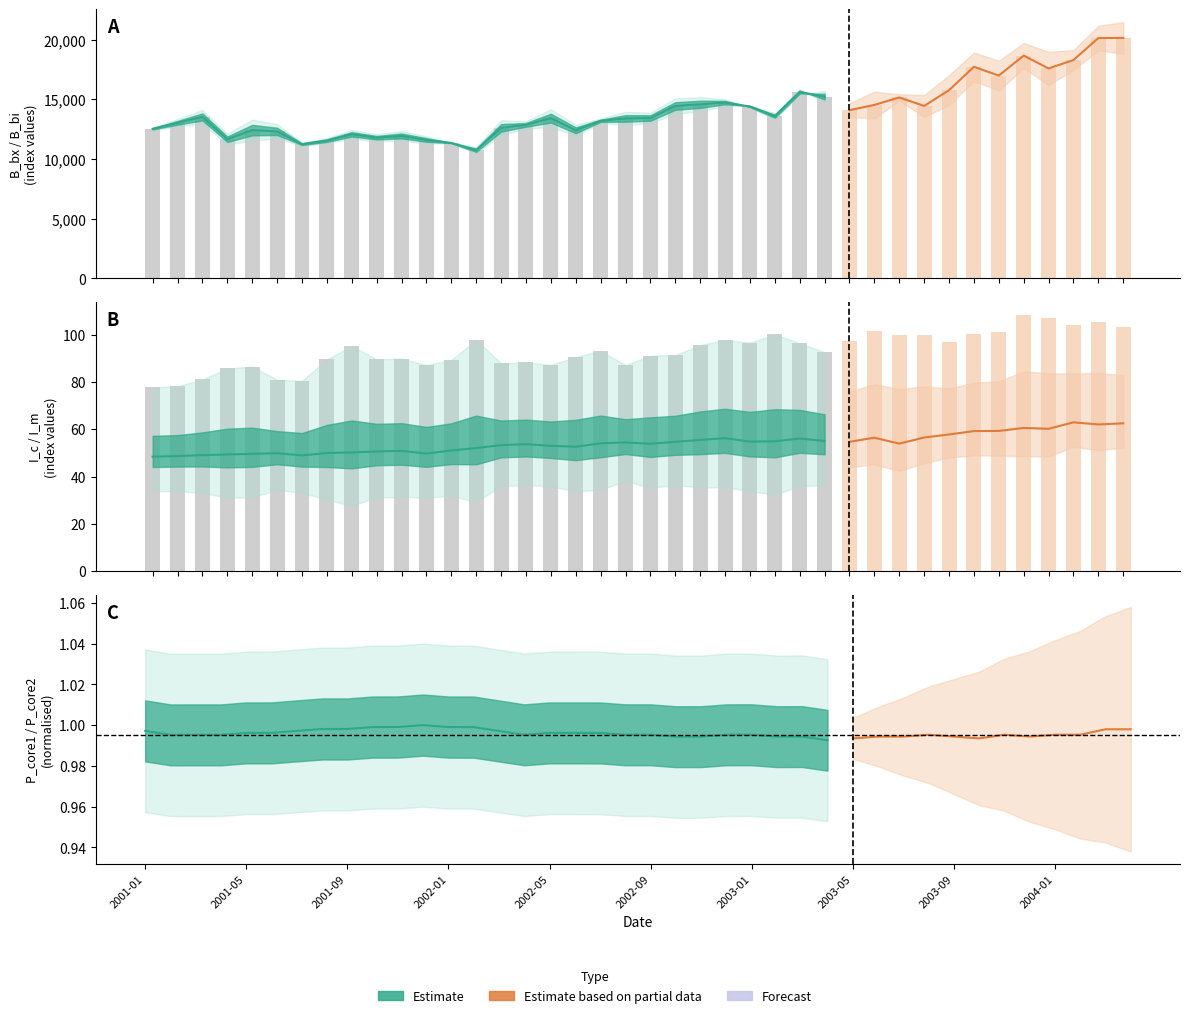

Reading left to right, transcribe all the data shown in this chart.

B_bx: 12644.9	13354.1	14124.9	12121.1	13307.0	12931.9	11392.3	11766.2	12447.3	12086.0	12349.0	11914.5	11381.9	11023.0	13251.3	13184.5	14173.2	12894.1	13395.2	13959.1	13900.8	15084.7	15196.6	15026.2	14319.9	13337.1	15378.9	15720.6	14676.1	15656.3	15431.7	15375.3	17021.1	18929.7	18242.1	19728.7	18987.1	19137.0	21174.9	21483.4
B_bi: 12431.0	12732.3	12951.9	11212.2	11554.8	11719.0	11107.6	11337.8	11709.7	11506.9	11532.8	11302.0	11326.4	10471.2	11990.1	12559.7	12698.1	11934.2	13031.8	12860.8	12991.6	13817.1	13993.4	14451.9	14495.0	13858.3	15870.2	14758.7	13523.6	13428.1	14898.0	13541.4	14531.4	16536.6	15760.8	17624.5	16208.9	17468.6	19120.1	18830.0
P_core1: 69.3	69.4	69.9	70.1	70.3	70.4	70.4	70.6	70.7	70.8	70.8	71.1	71.3	71.5	72.0	72.2	72.4	72.4	72.5	72.5	72.7	72.9	73.0	73.3	73.6	73.7	74.4	74.5	74.6	74.8	74.7	74.9	75.0	74.9	75.0	75.3	75.6	75.7	76.5	76.5
P_core2: 70.7	70.9	71.4	71.6	71.8	71.8	71.8	71.9	72.0	72.0	72.1	72.3	72.6	72.8	73.4	73.8	73.9	73.9	74.0	74.1	74.3	74.5	74.7	74.9	75.2	75.4	76.1	76.3	76.4	76.5	76.4	76.5	76.7	76.7	76.6	77.0	77.2	77.3	77.9	78.0
I_m: 48.4	48.7	49.1	49.3	49.6	49.9	48.9	50.0	50.2	50.6	50.9	49.7	51.0	52.0	53.3	53.7	53.0	52.6	54.0	54.4	53.9	54.7	55.5	56.2	54.8	54.9	56.1	55.0	54.7	56.4	53.9	56.5	57.8	59.2	59.3	60.6	60.2	62.9	62.0	62.5
I_c: 77.7	78.2	81.0	85.7	86.5	81.0	80.5	89.5	95.2	89.5	89.9	87.2	89.3	97.8	87.9	88.3	87.2	90.5	93.2	87.1	91.1	91.4	95.6	97.7	96.6	100.1	96.4	92.6	97.3	101.6	100.0	99.8	96.7	100.1	101.2	108.4	107.0	104.2	105.5	103.4